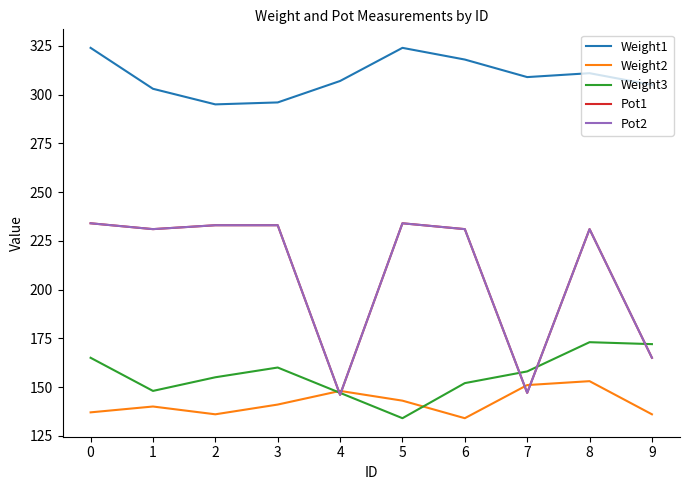

Rank the series by their maximum value, from lowest to highest.

Weight2, Weight3, Pot1, Pot2, Weight1